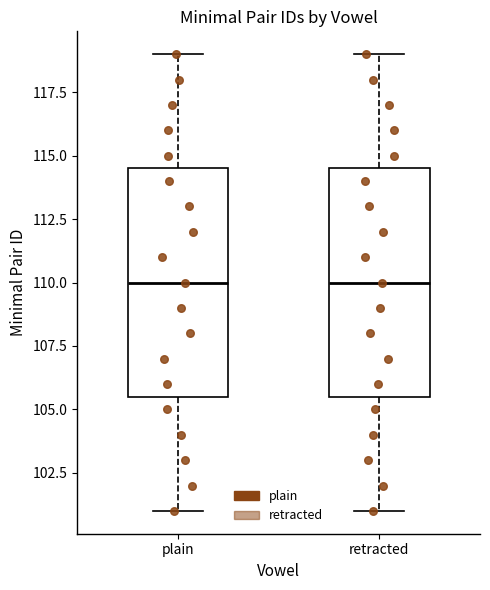

Reading left to right, read every box against the y-axis: the position of its median line, the range the box covers, and the ends of its whiskers. The values are not printed on the chart, so give them approximately, as read against the axis.

plain: median 110.0, box 105.5 to 114.5, whiskers 101.0 to 119.0
retracted: median 110.0, box 105.5 to 114.5, whiskers 101.0 to 119.0